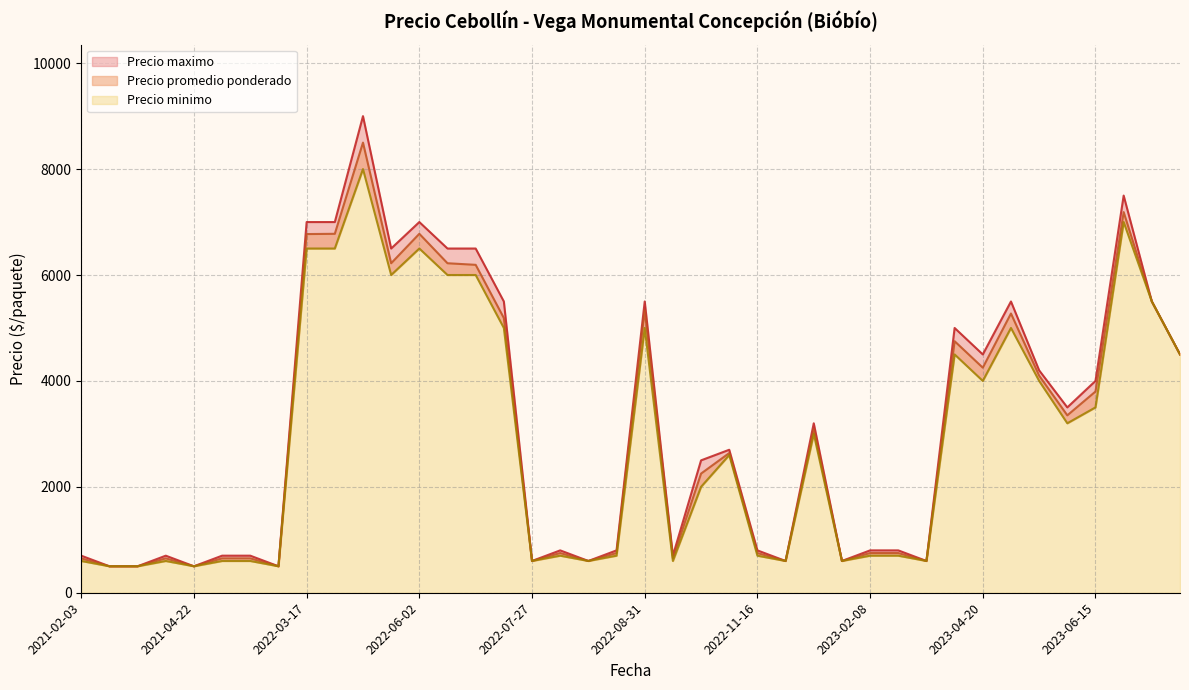

How many interior local valleys does the Precio minimo series have?

12